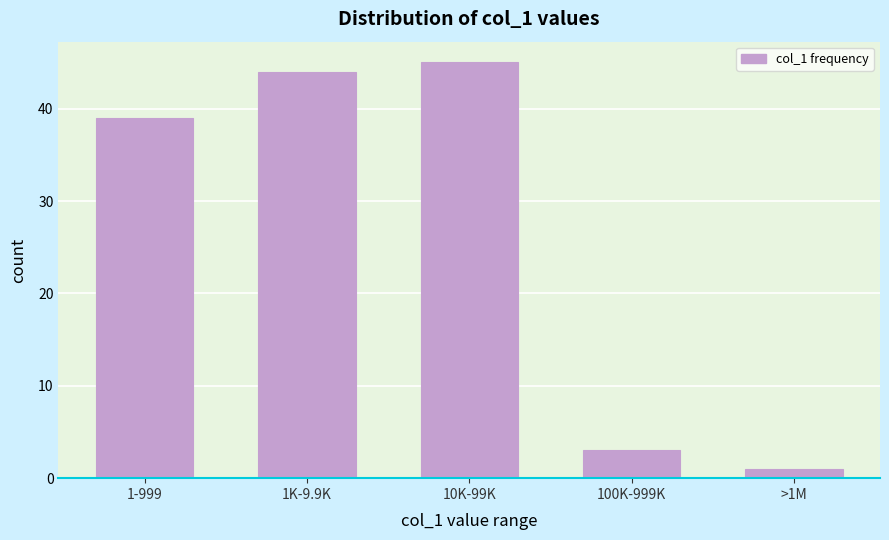

Reading left to right, what are all the values shown in this chart?

1-999=39	1K-9.9K=44	10K-99K=45	100K-999K=3	>1M=1